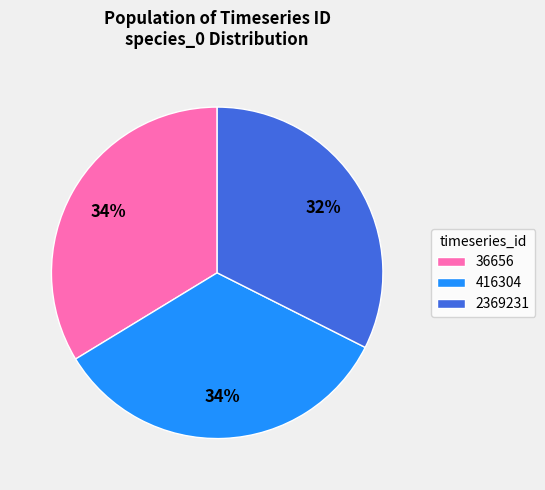

True or false: 36656 accounts for 34% of the total.

True